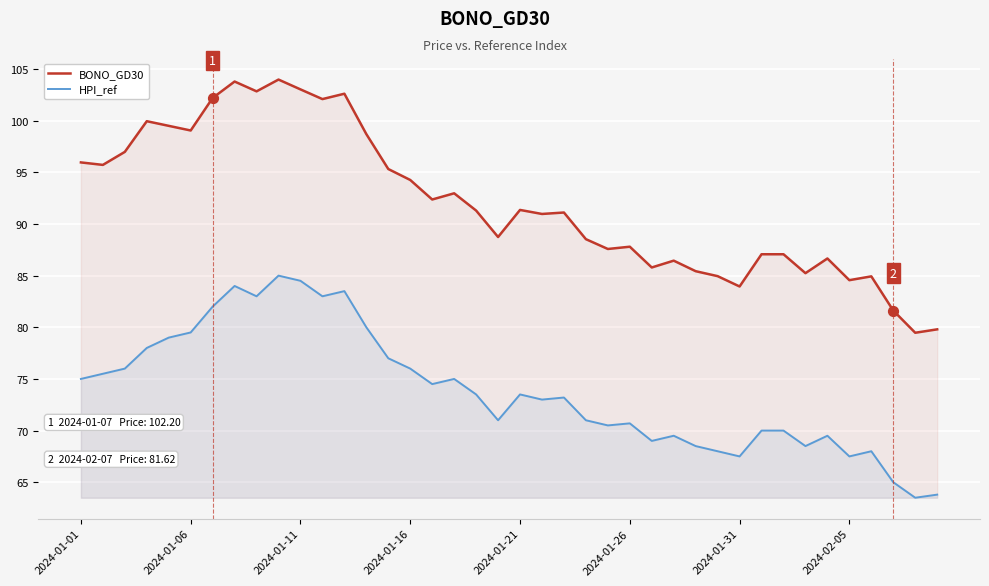

What is the total value across all series at 2024-01-16?

170.3